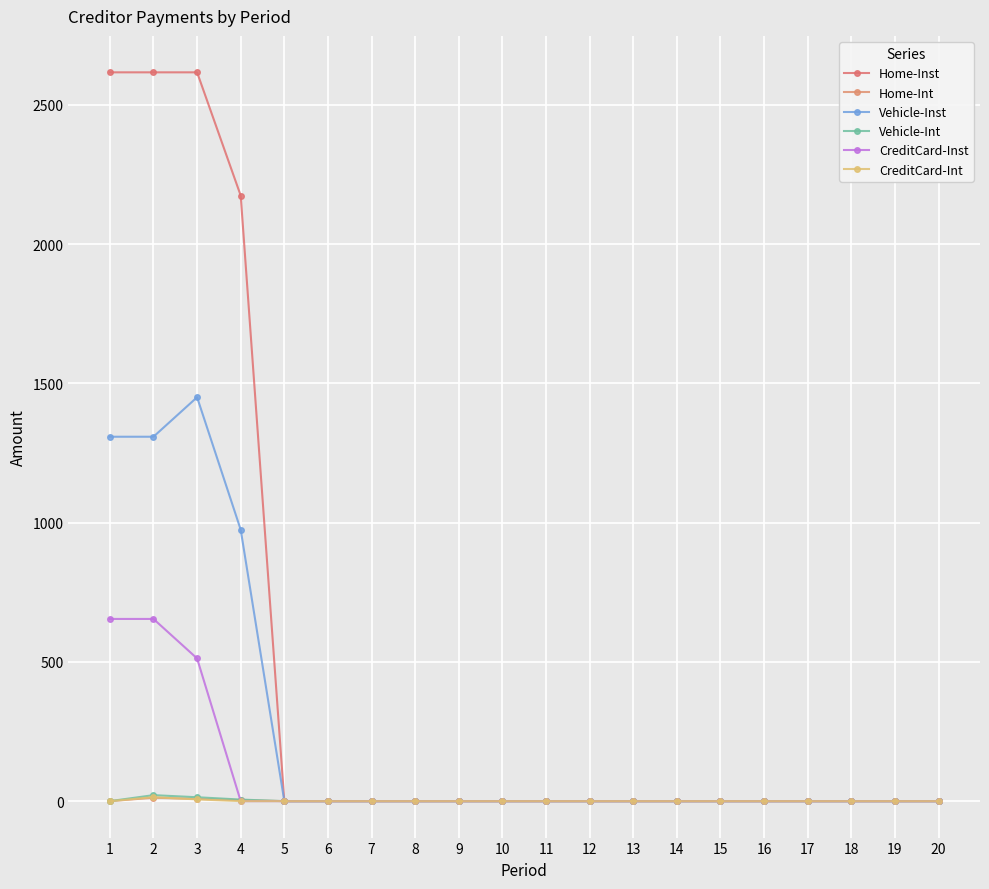

At how many categories does at least one series exceed 734?

4